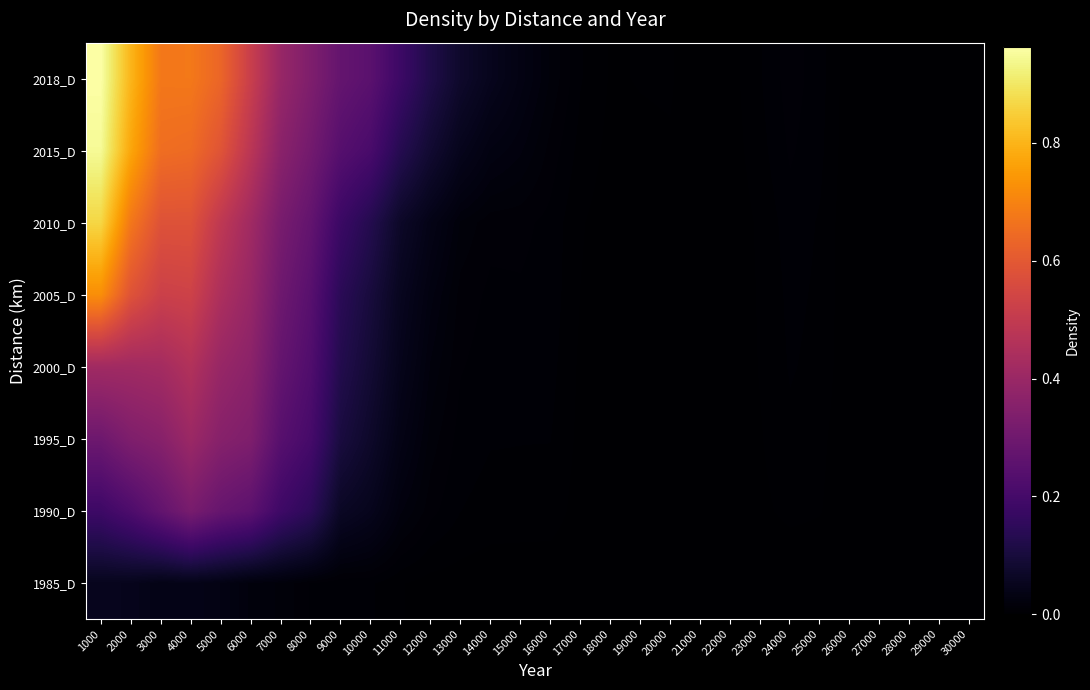

At how many categories does at least one series exceed 0?

30